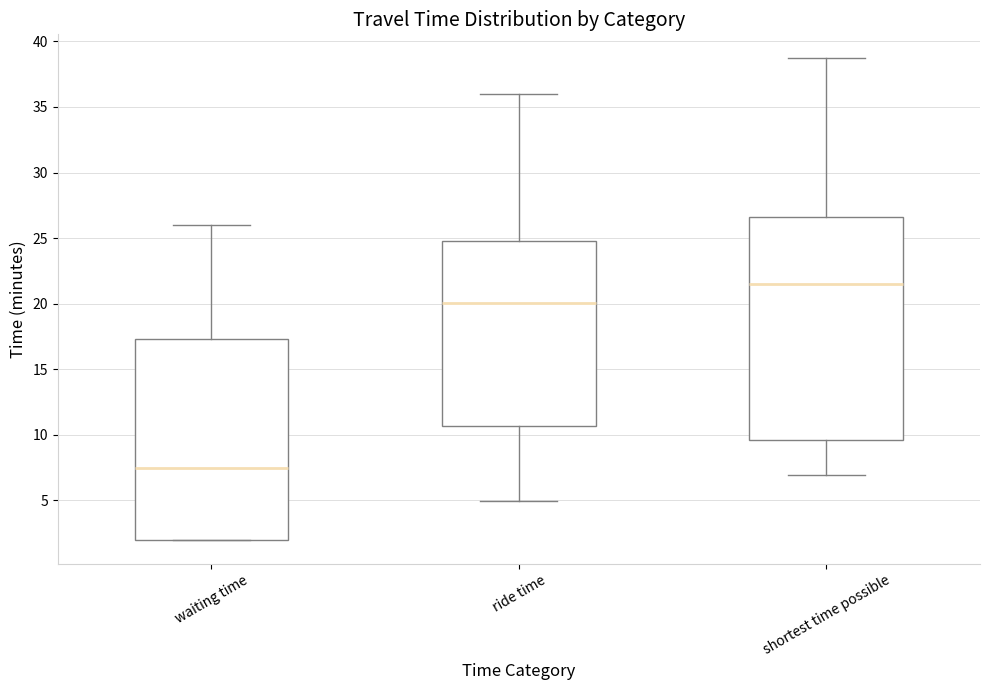

Where does the median line of the box for waiting time sit on the y-axis? The values are not printed on the chart, so give them approximately, as read against the axis.

7.5